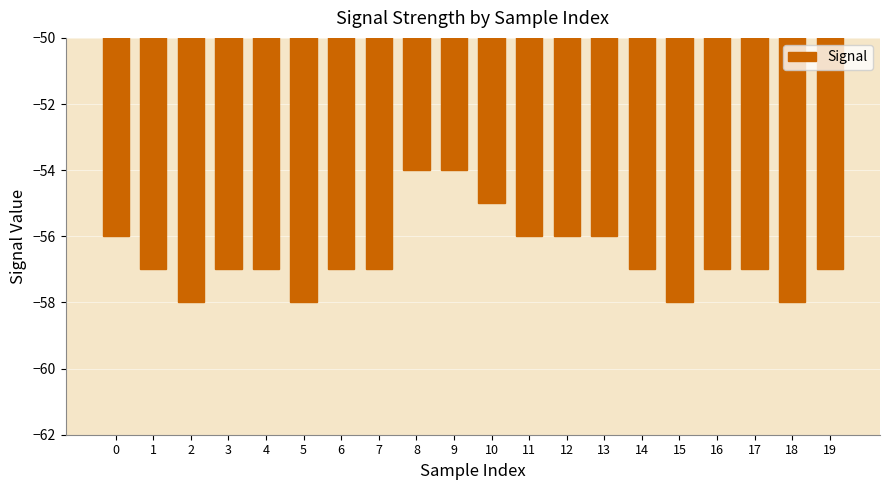

What is the change in value from 4 to 8?

+3